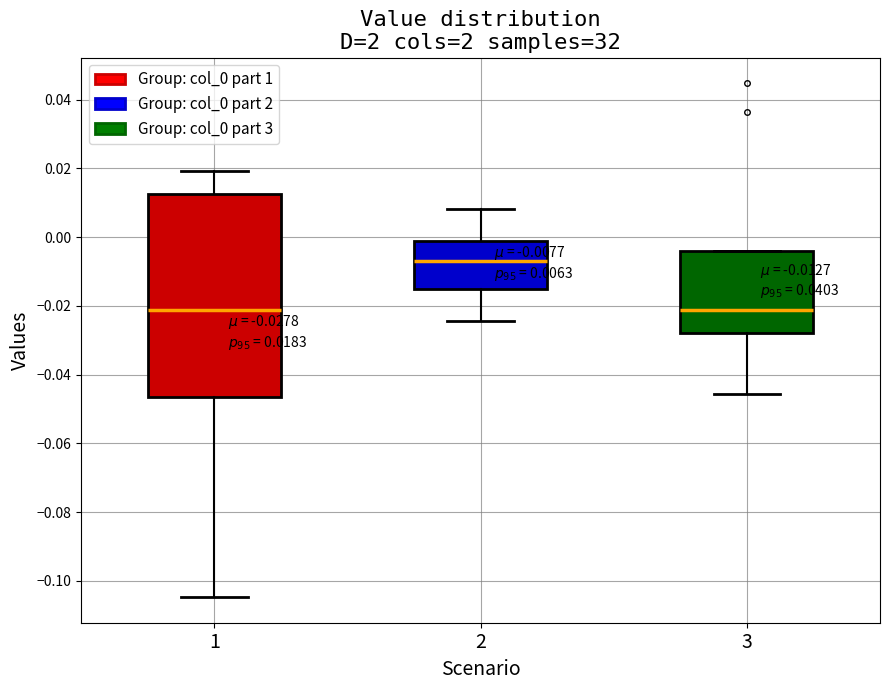

Which box has the highest median line?

2